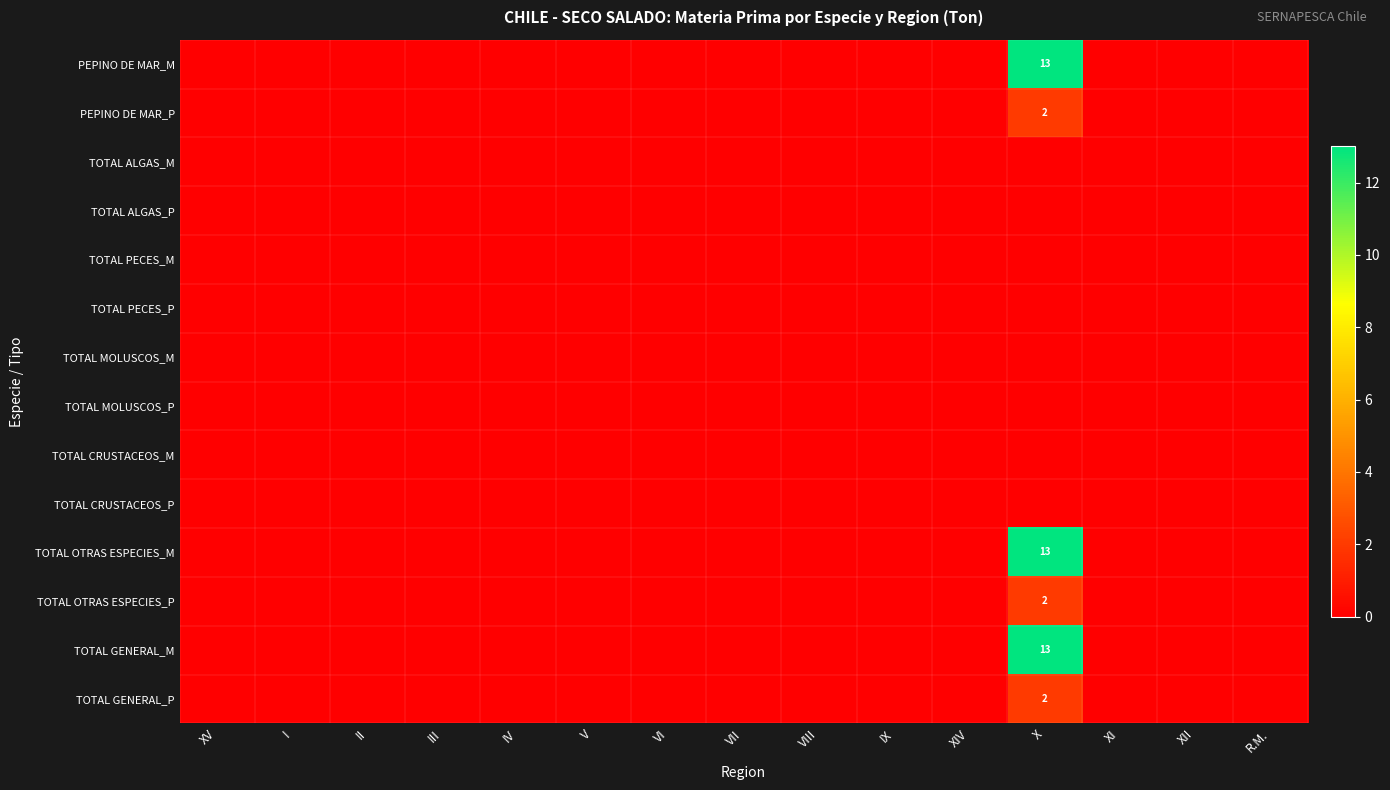

True or false: PEPINO DE MAR_M has a value of 13 at X.

True